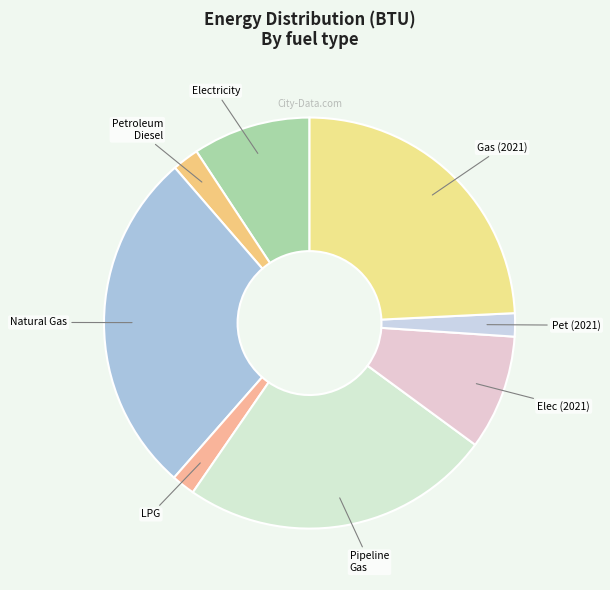

Combined, do LPG and Gas (2021) account for over 50%?

No